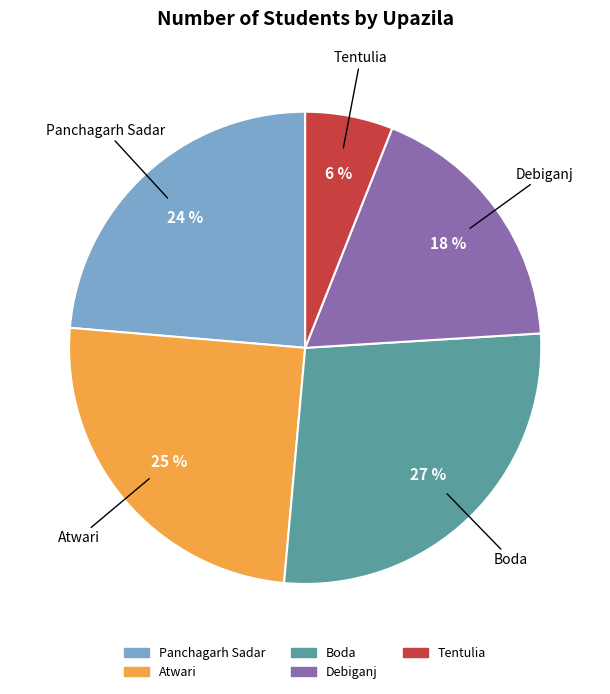

How many slices are in this pie chart?

5